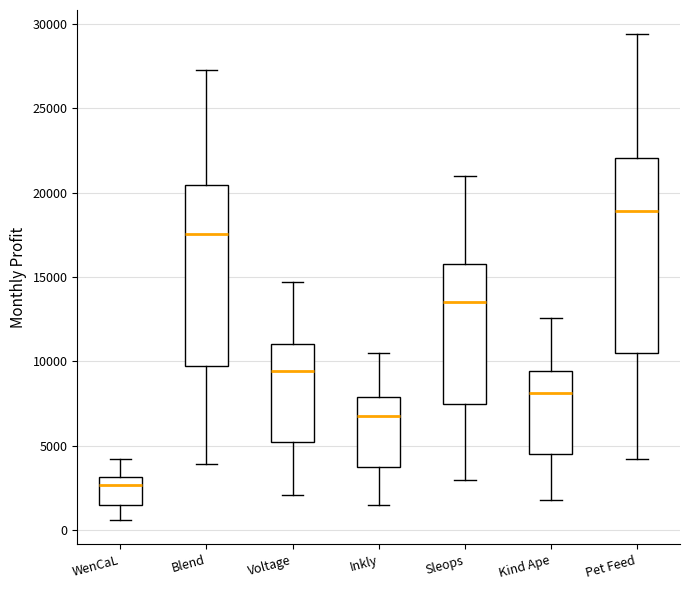

Reading left to right, read every box against the y-axis: the position of its median line, the range the box covers, and the ends of its whiskers. The values are not printed on the chart, so give them approximately, as read against the axis.

WenCaL: median 2500, box 1500 to 3000, whiskers 500 to 4000
Blend: median 17500, box 10000 to 20500, whiskers 4000 to 27500
Voltage: median 9500, box 5500 to 11000, whiskers 2000 to 14500
Inkly: median 7000, box 4000 to 8000, whiskers 1500 to 10500
Sleops: median 13500, box 7500 to 16000, whiskers 3000 to 21000
Kind Ape: median 8000, box 4500 to 9500, whiskers 2000 to 12500
Pet Feed: median 19000, box 10500 to 22000, whiskers 4000 to 29500